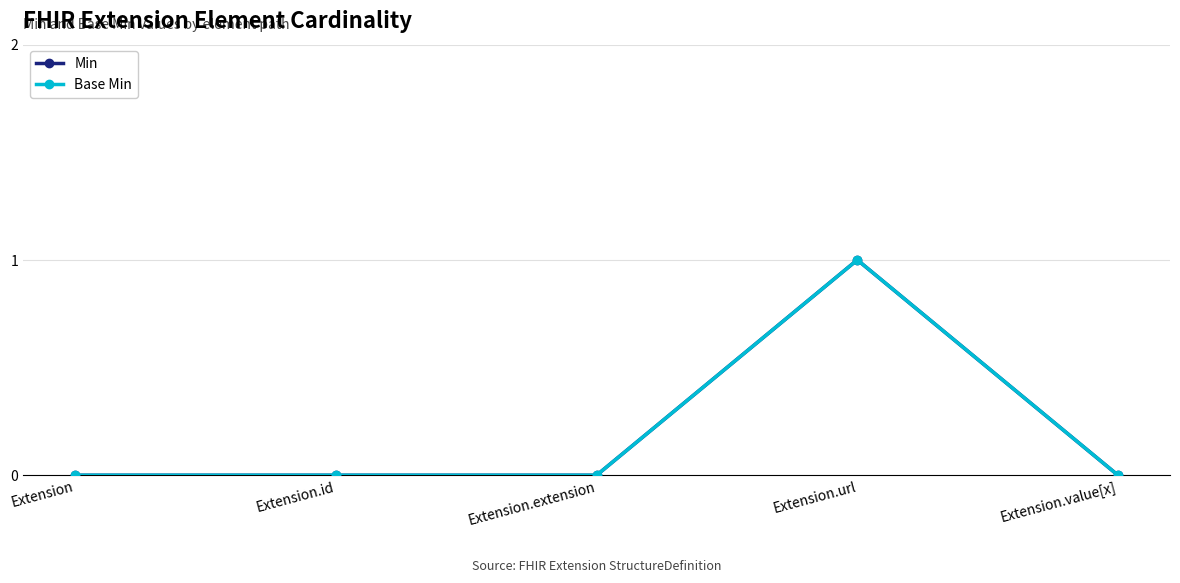

True or false: Base Min has more than 2 points higher than both neighbors.

False